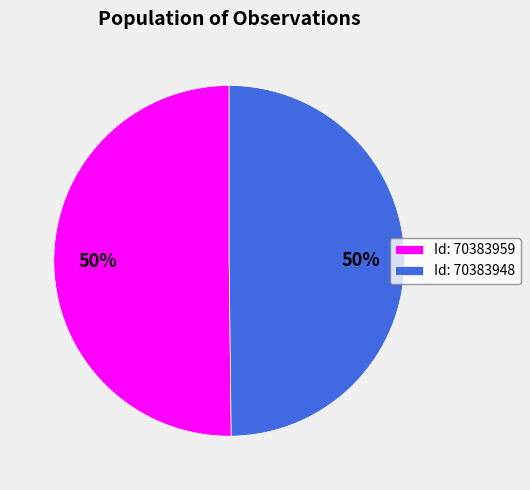

To the nearest percent, what is the combined percentage of Id: 70383948 and Id: 70383959?

100%